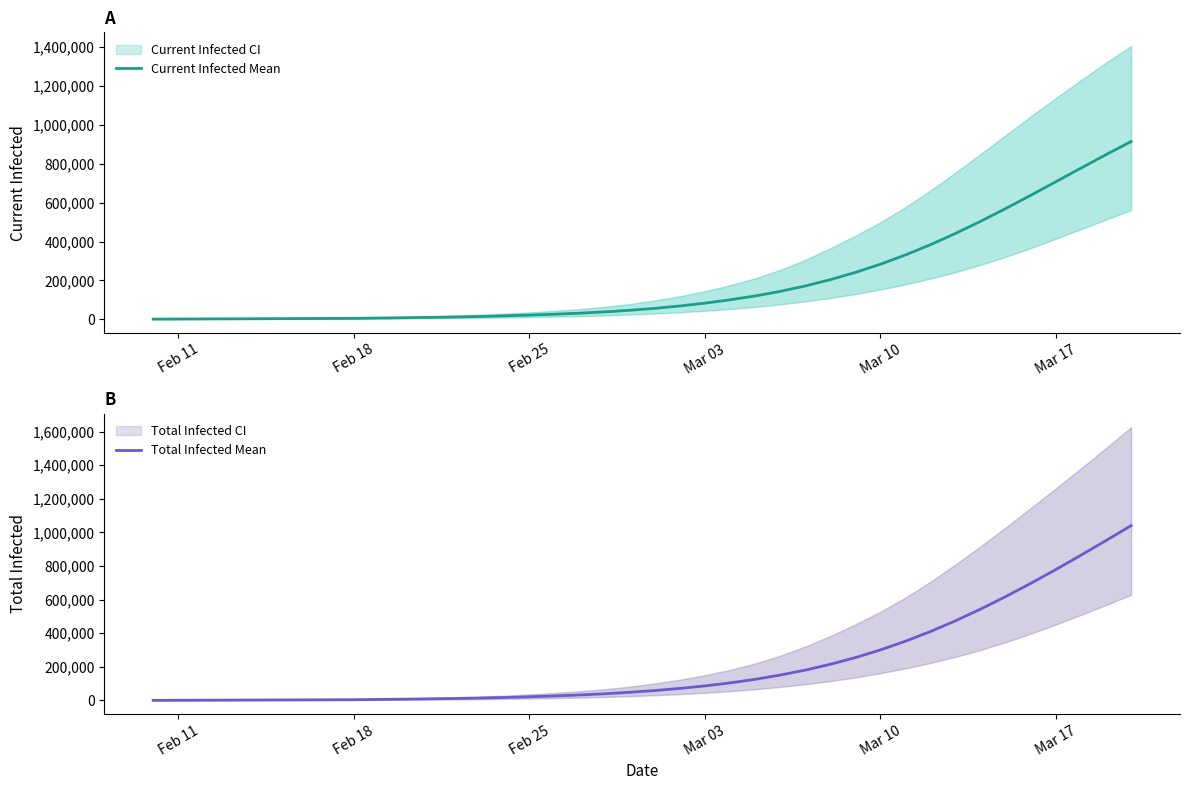

List the series in order of their overall mean, highest first.

Total Infected Mean, Current Infected Mean